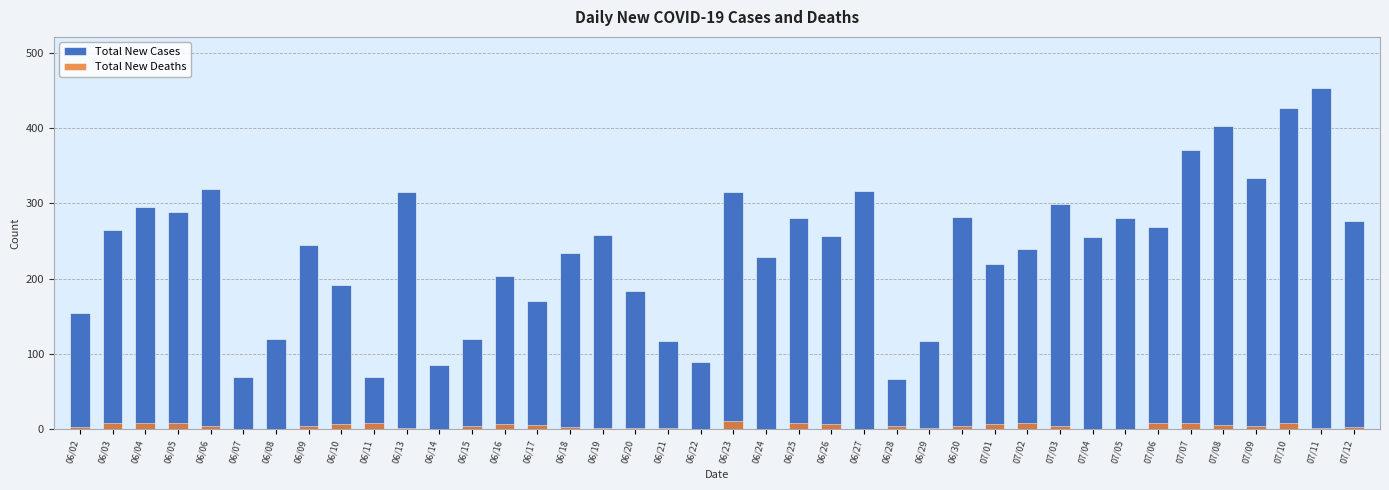

Where does the Total New Cases series first go above 256?

06/03